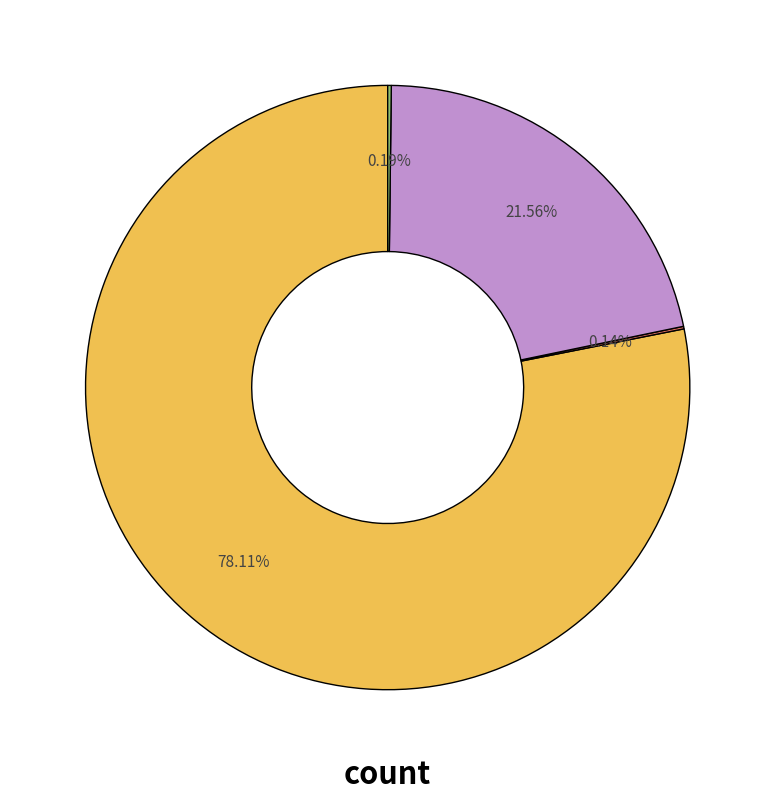

Is there any slice that represents more than half of the pie?

Yes